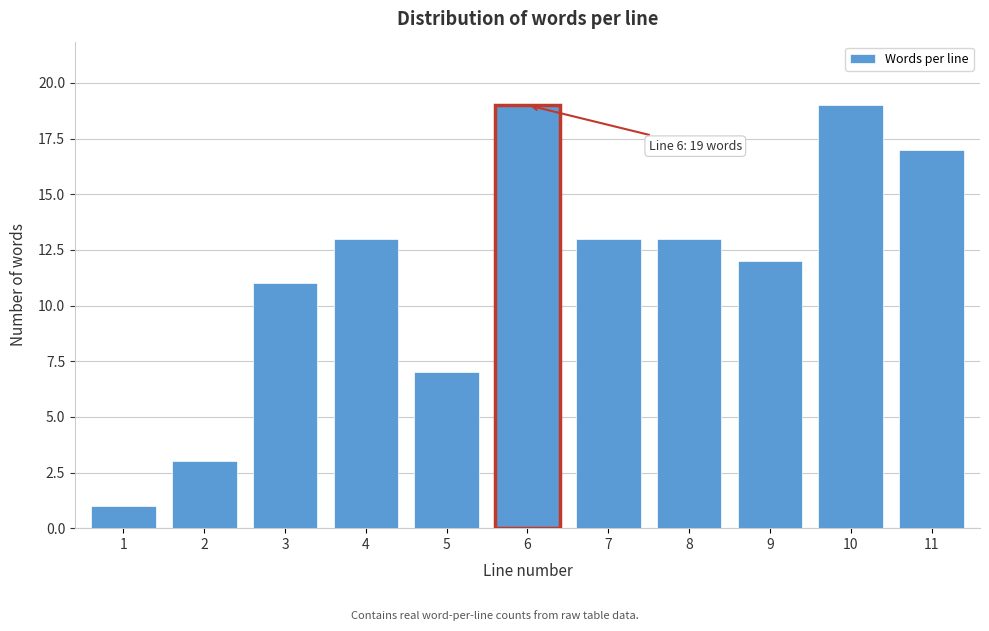

Reading left to right, extract all data points from this chart.

1=1	2=3	3=11	4=13	5=7	6=19	7=13	8=13	9=12	10=19	11=17